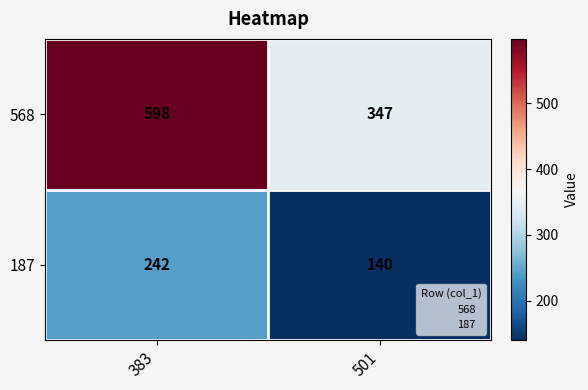

What value does the 568 series have at 383, to the nearest 5?

600